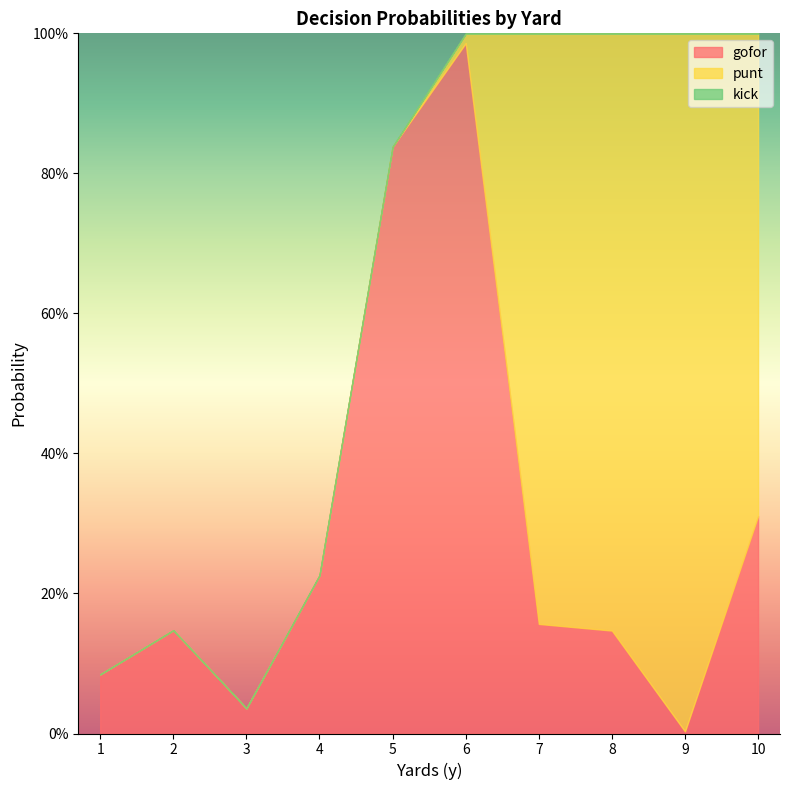

What is the difference between the highest and lowest values at 1?

0.1